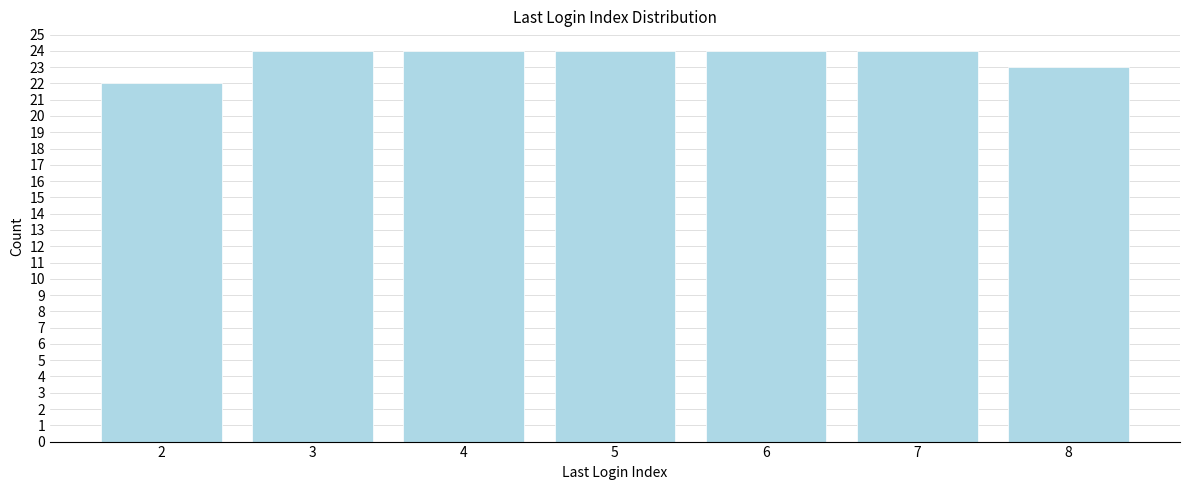

Reading left to right, what are all the values shown in this chart?

2=22	3=24	4=24	5=24	6=24	7=24	8=23